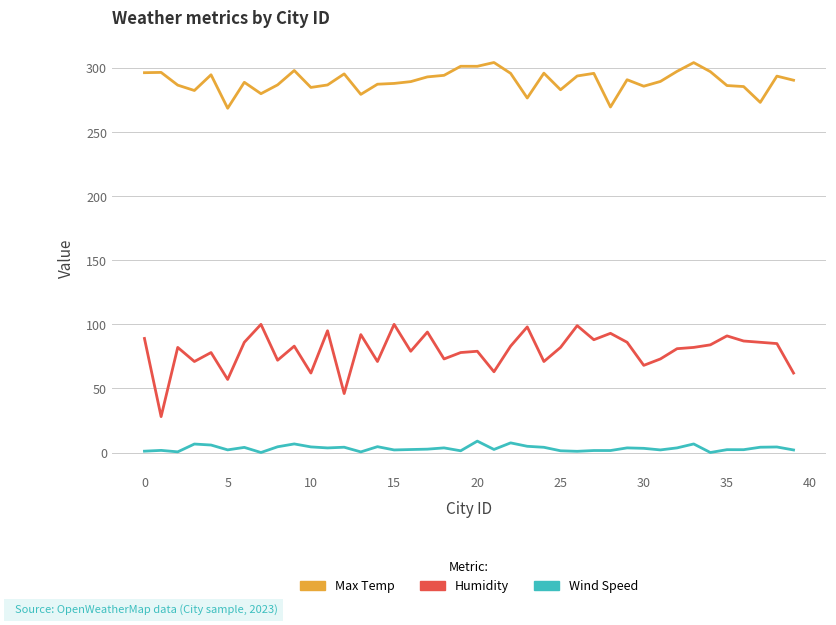

What is the minimum value for Max Temp?

268.6